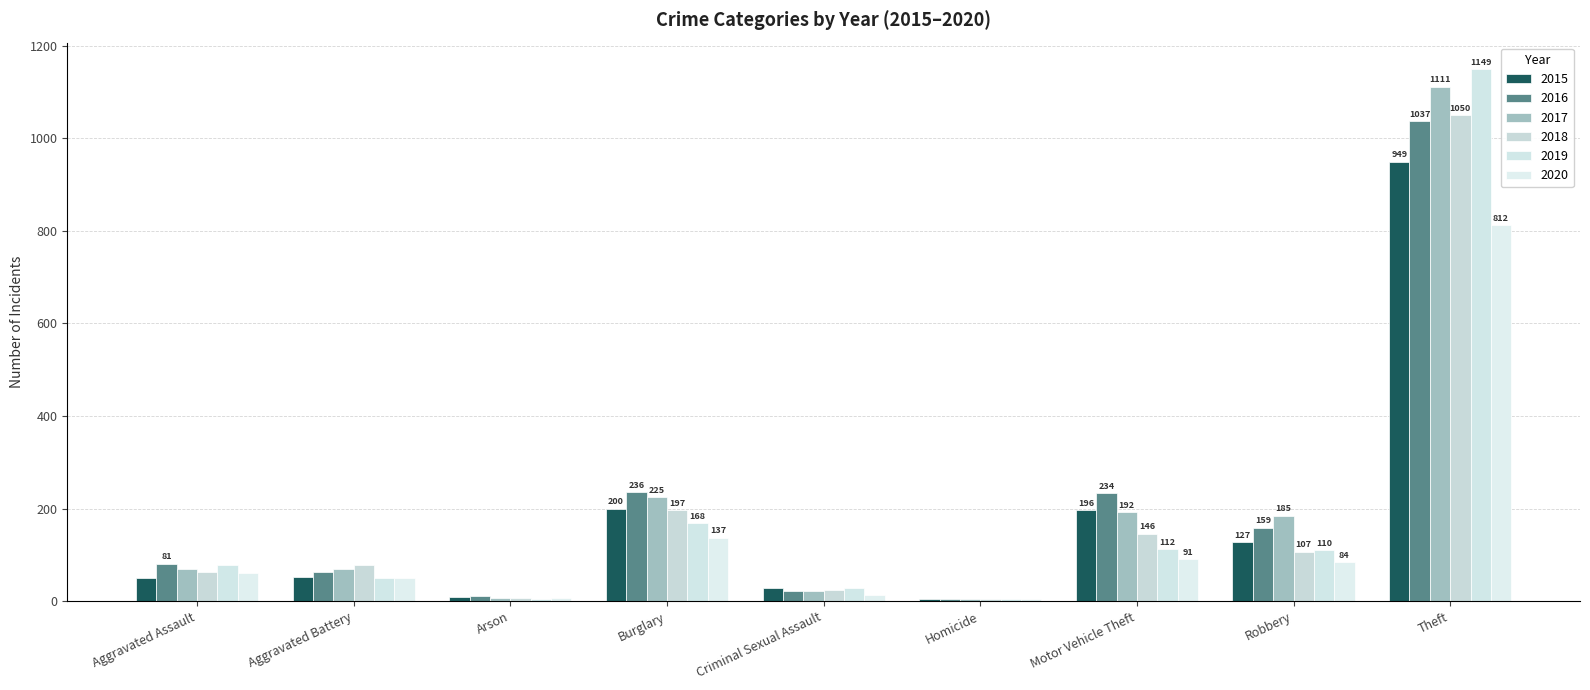

What is the difference between the second highest and minimum values in the 2017 series?

221